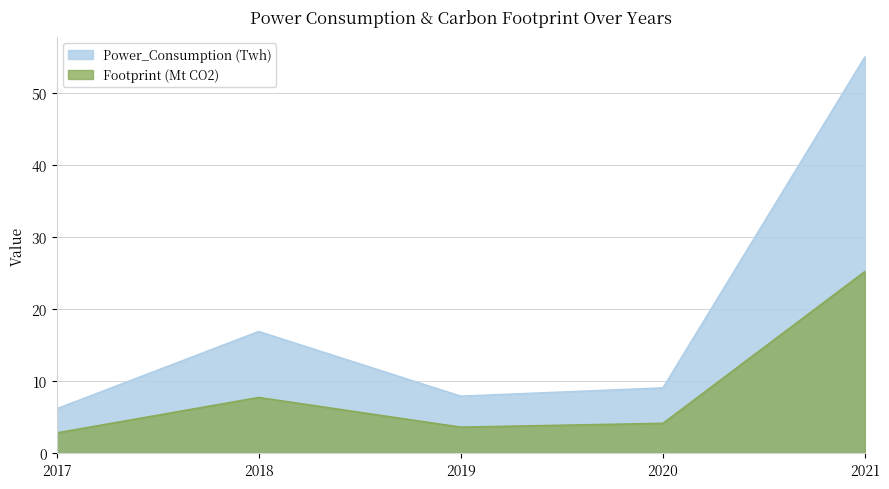

Reading left to right, what are all the values shown in this chart?

Power_Consumption (Twh): 6.2	16.9	7.9	9.1	55.0
Footprint (Mt CO2): 2.8	7.7	3.6	4.2	25.2